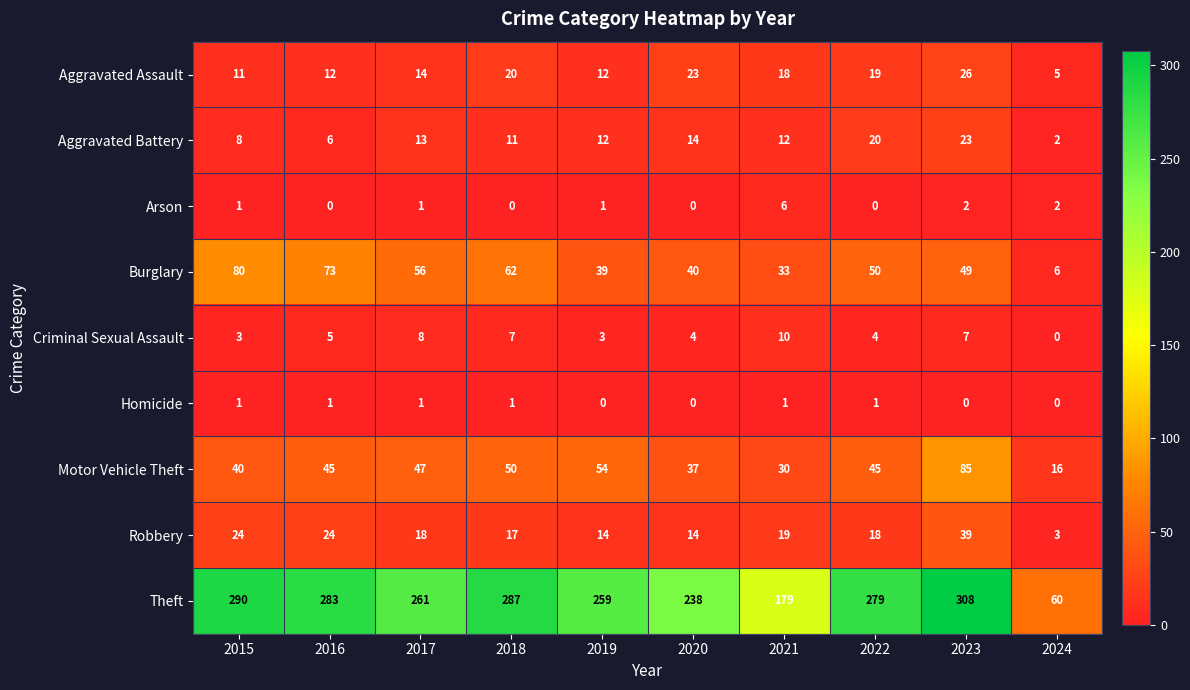

Read the Aggravated Battery value at 2023, to the nearest 5.

25